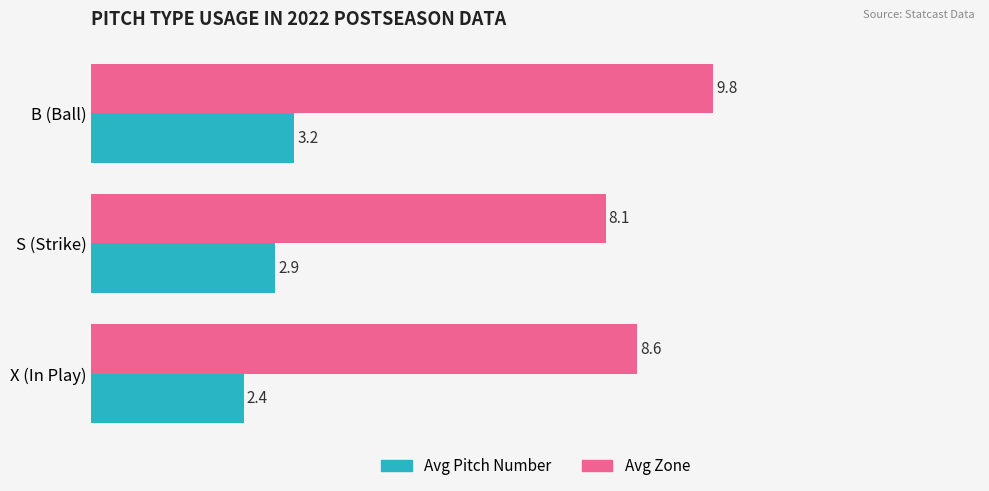

Which series has the largest range (max minus min)?

Avg Zone